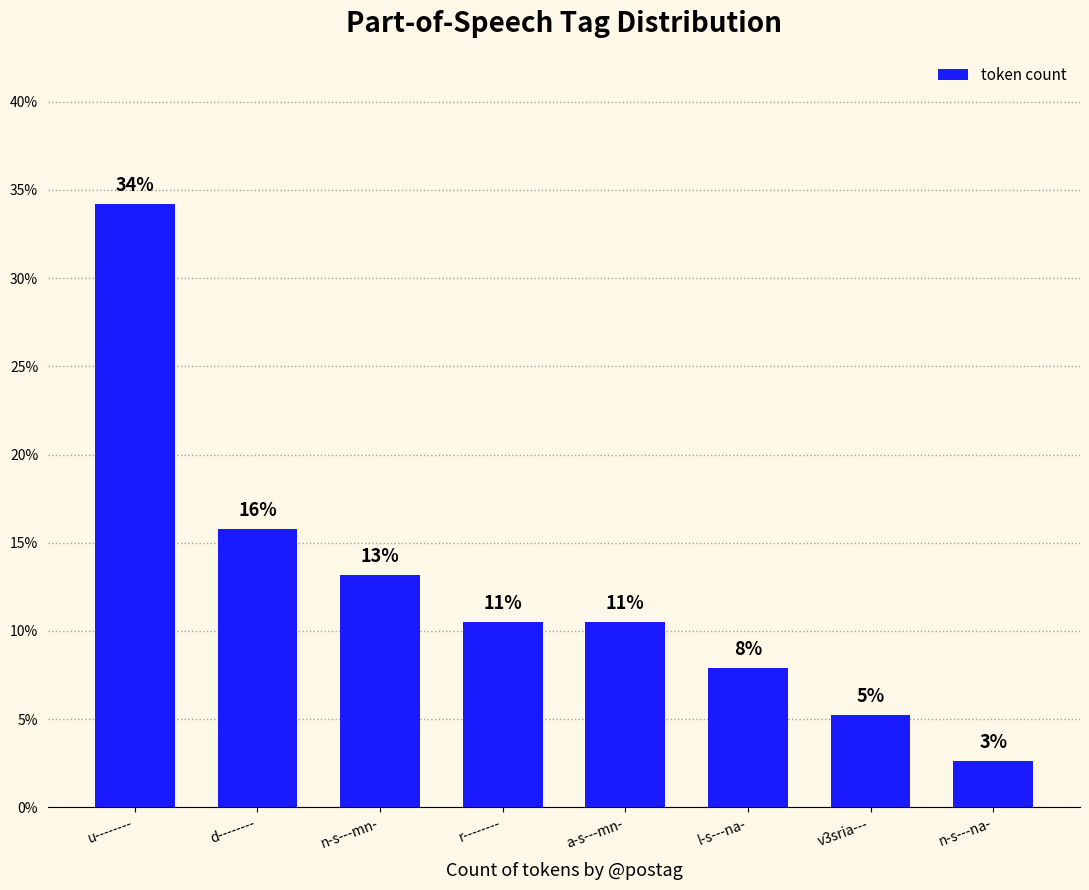

List the labels in order of value, largest first.

u--------, d--------, n-s---mn-, r--------, a-s---mn-, l-s---na-, v3sria---, n-s---na-